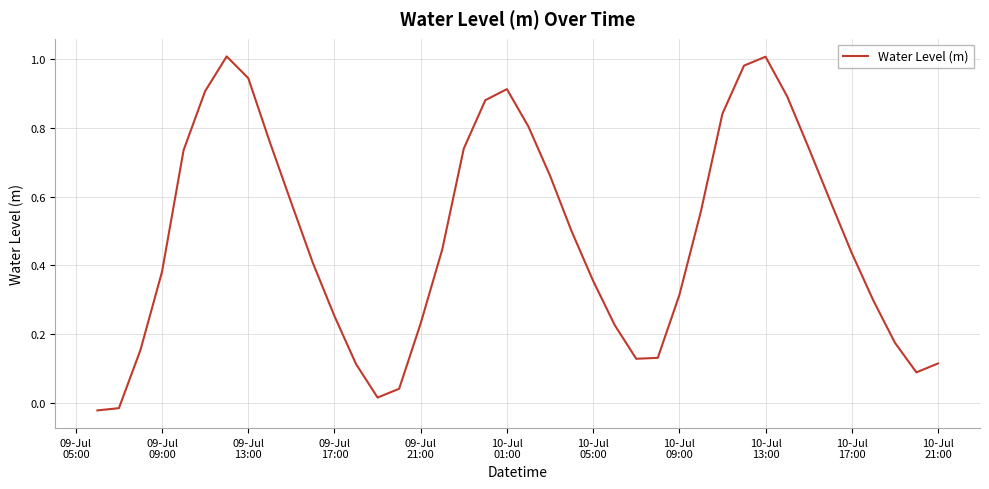

Does the chart display data point markers on the line(s)?

No